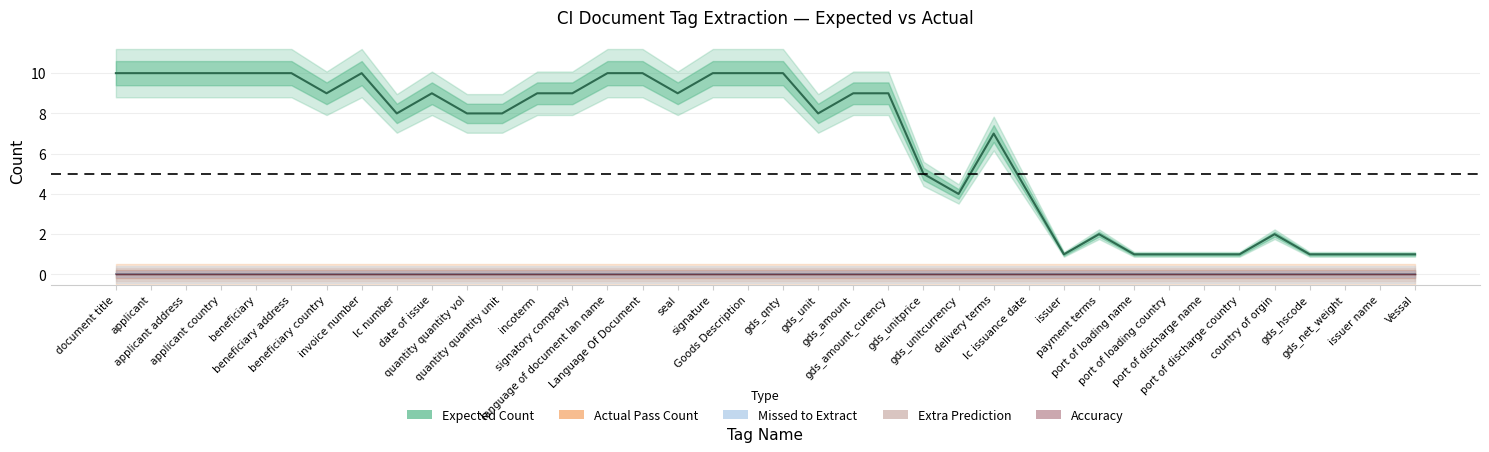

True or false: Actual Pass Count and Extra Prediction intersect in this chart.

False